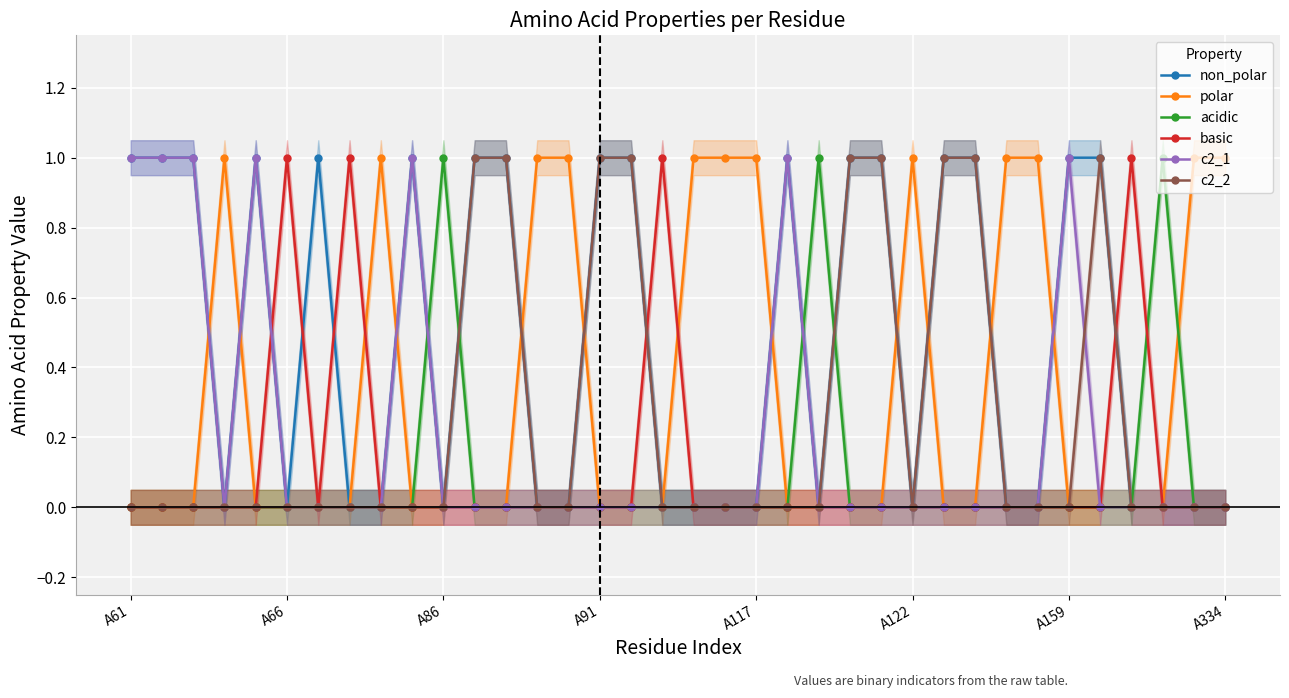

True or false: c2_1 has more than 2 interior local peaks.

True